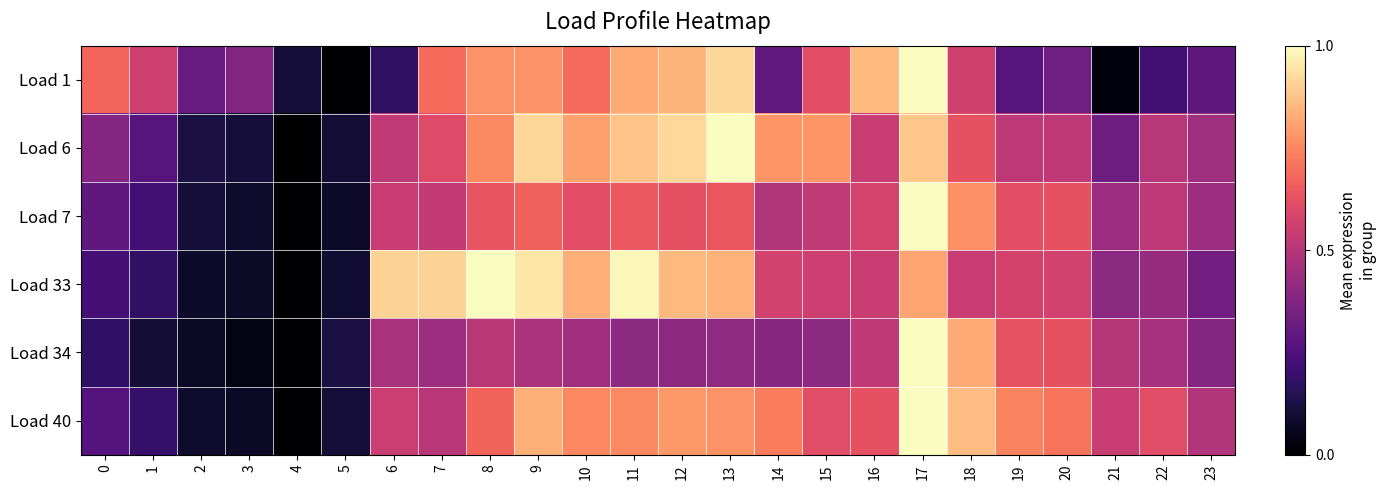

Rank the series by their maximum value, from lowest to highest.

Load 1, Load 6, Load 7, Load 33, Load 34, Load 40